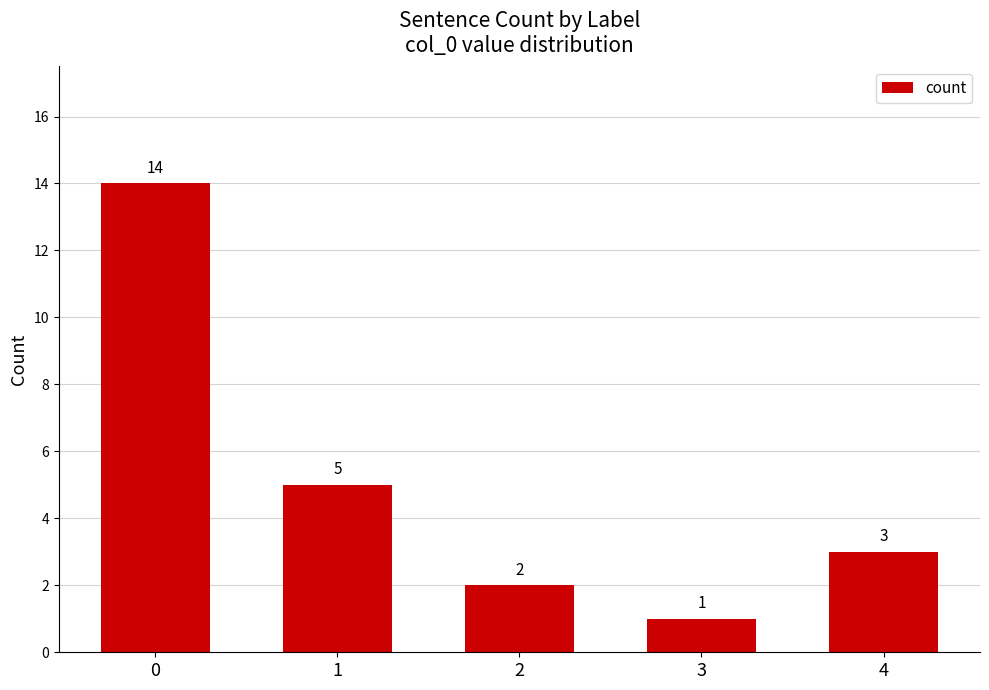

Rank the categories by value from highest to lowest.

0, 1, 4, 2, 3